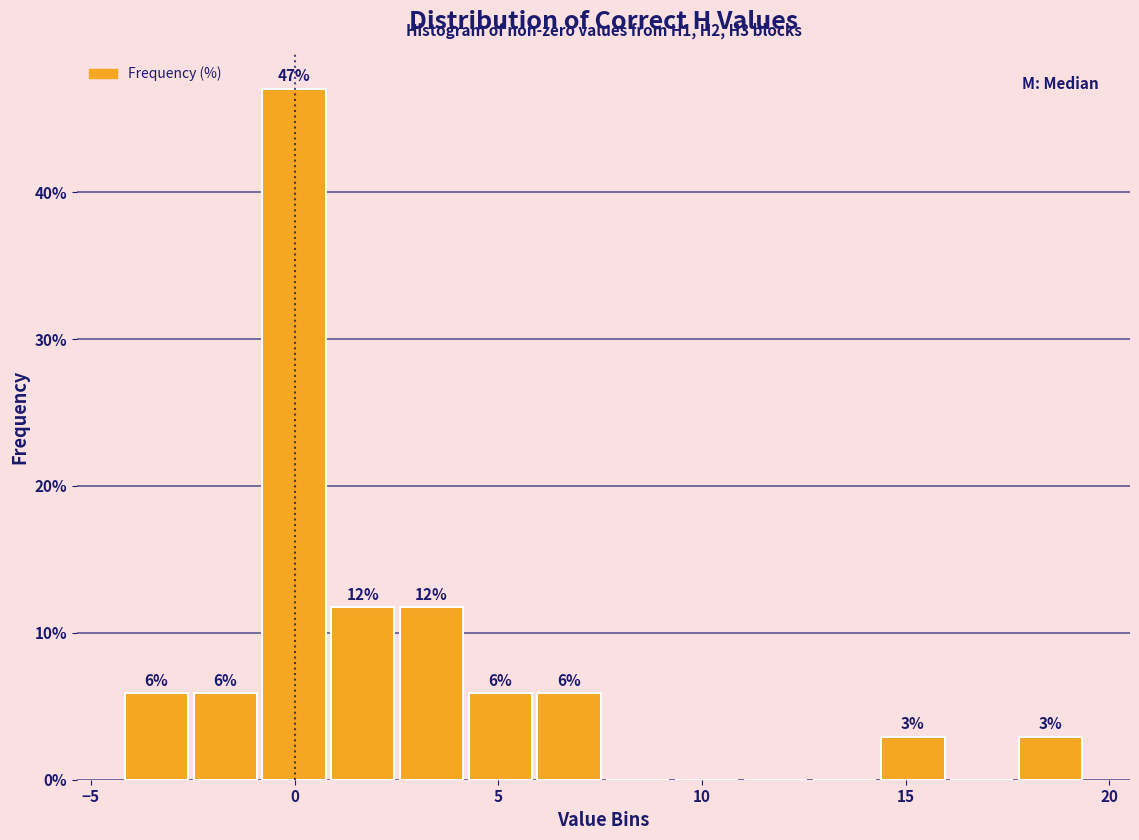

Around what value on the x-axis is the tallest bar? Give the approximate position of its centre, as read against the axis.

0.0